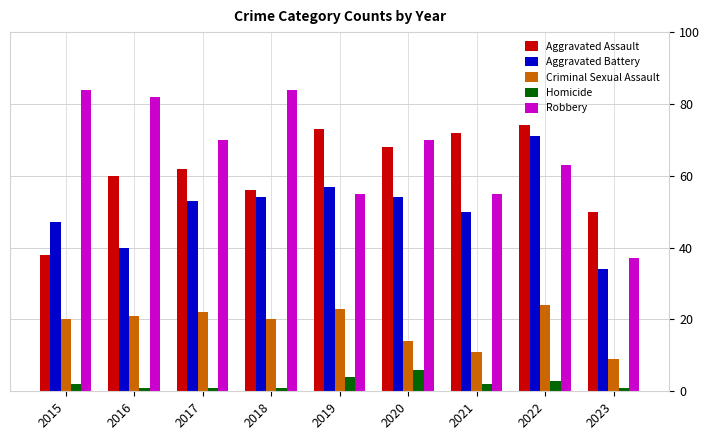

Count the number of data series in this chart.

5